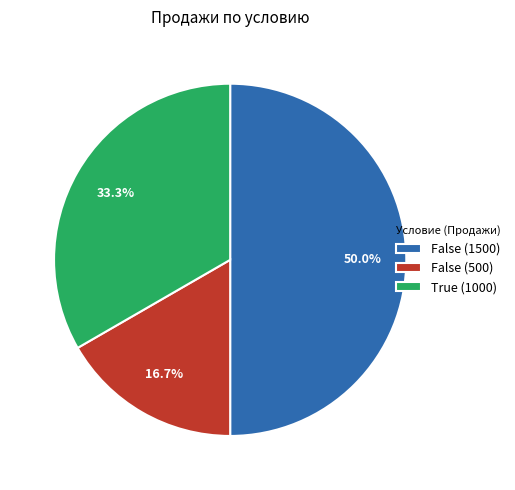

Is True (1000) the majority of the pie?

No